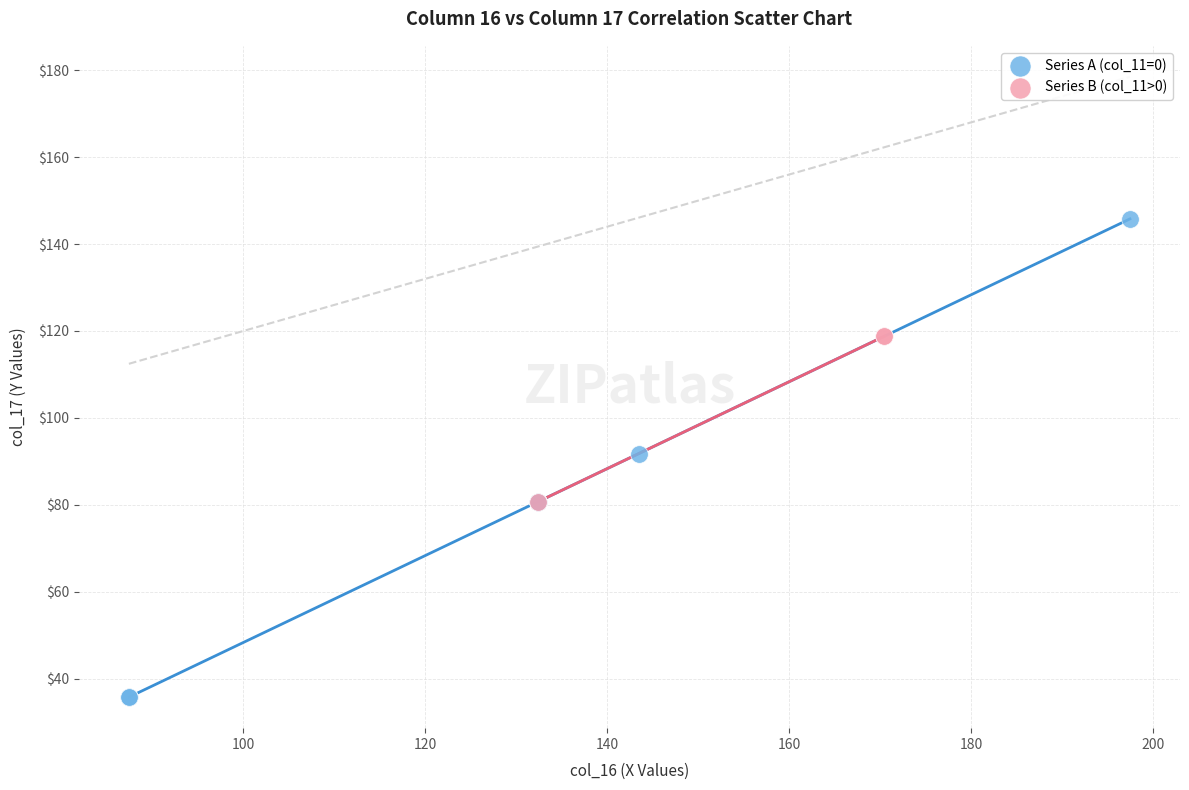

Which series contains the lowest Y value?

Series A (col_11=0)